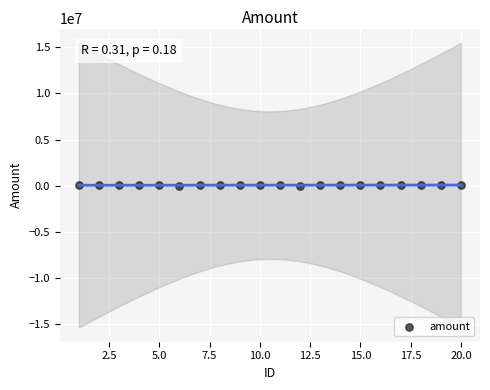

What is the range of Y values (max minus min)?

80000